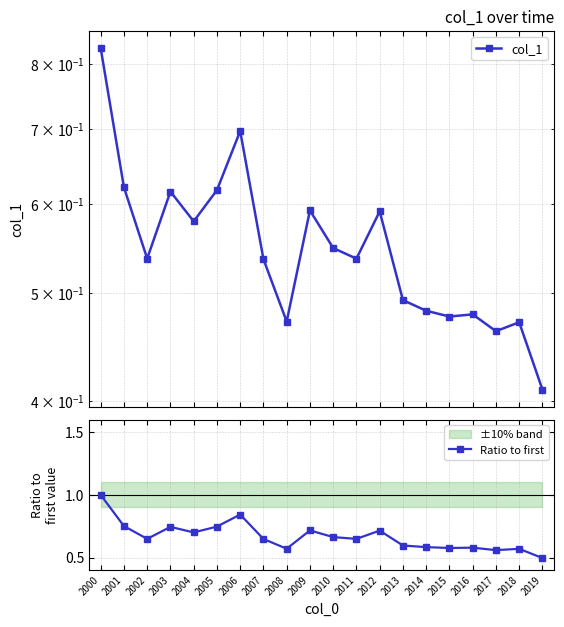

True or false: Ratio to first has a value of 0.5 at 2019.

True